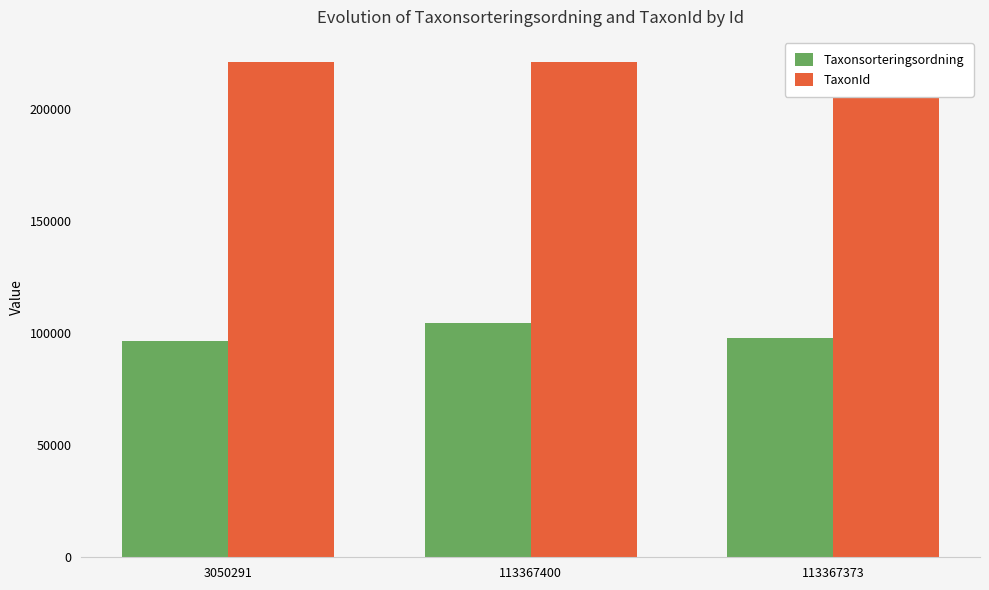

Which category has the highest value across all series?

113367400